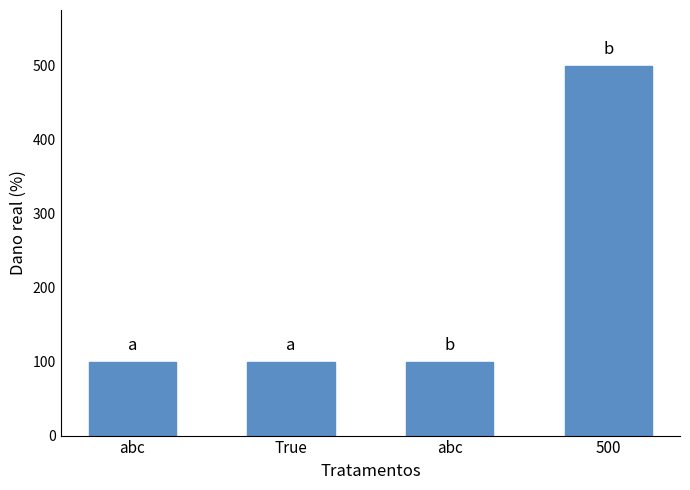

List the labels in order of value, smallest first.

abc, True, abc, 500